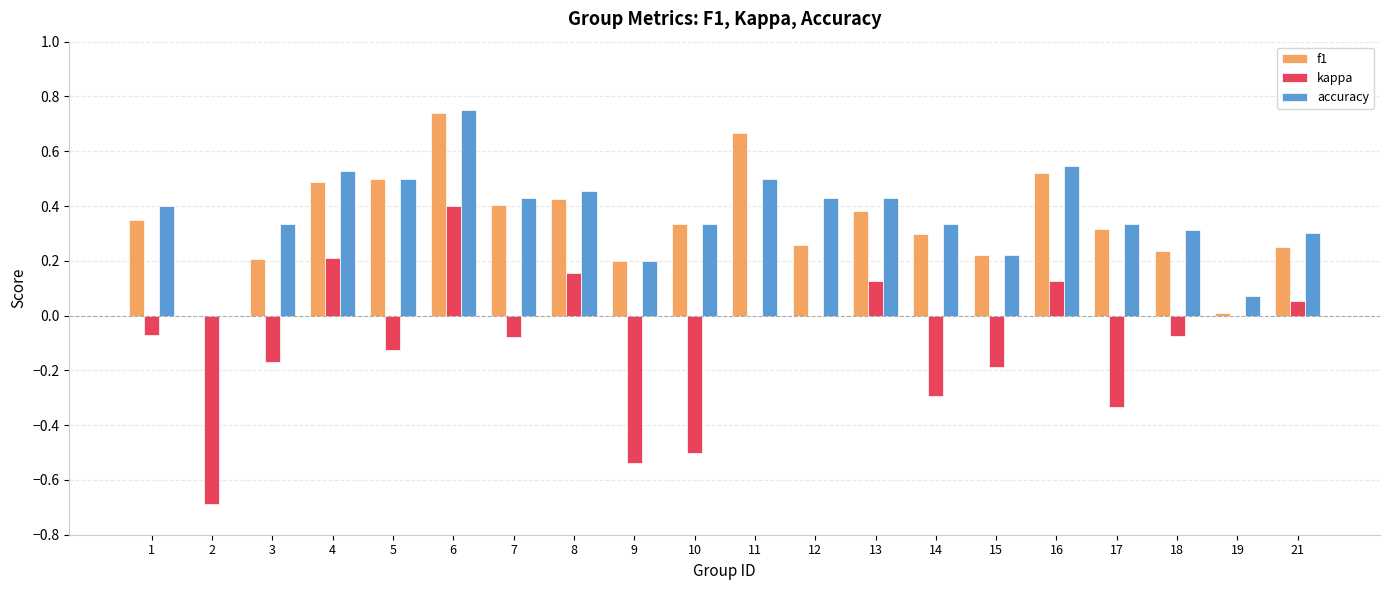

Which label corresponds to the largest value in the chart?

6